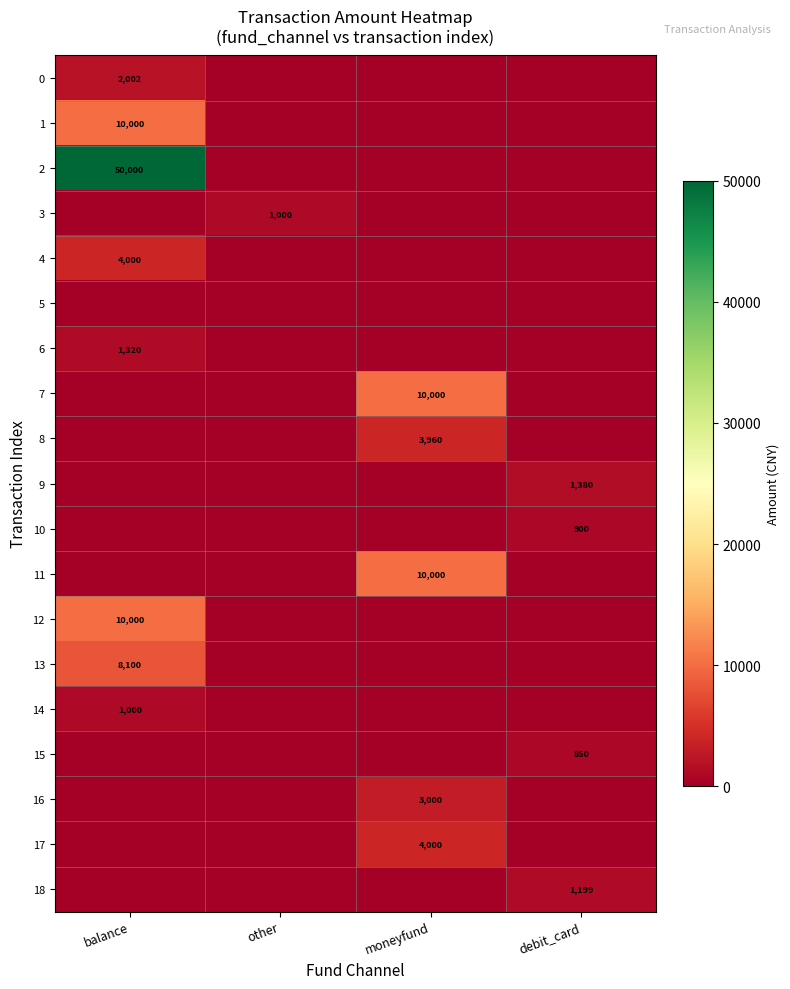

Is it true that 4 equals 2324 at balance?

False